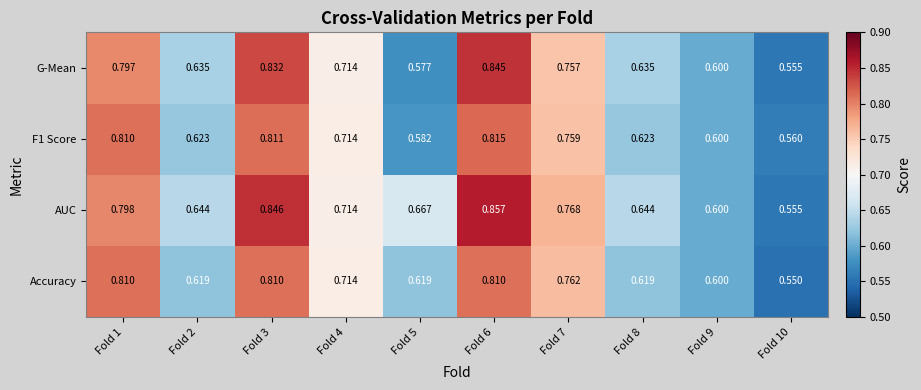

Which series has the largest range (max minus min)?

AUC